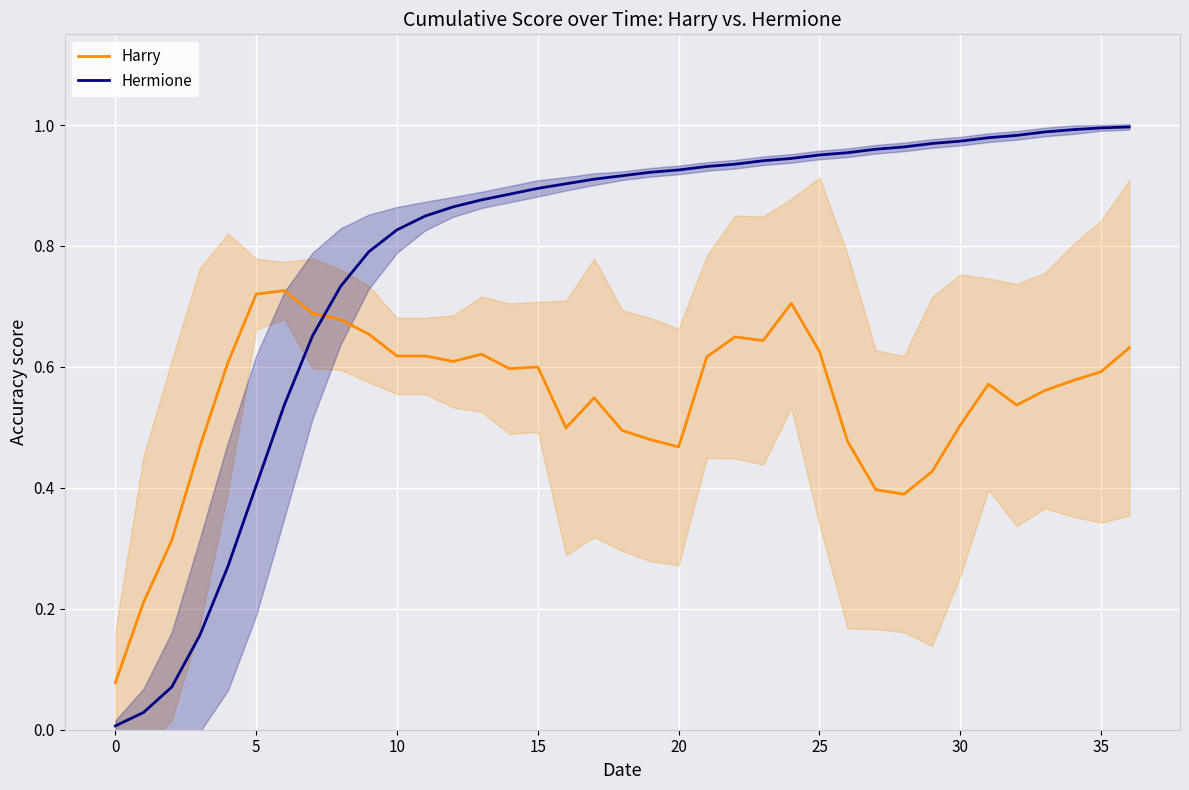

Reading left to right, extract all data points from this chart.

Harry: 0.1	0.2	0.3	0.5	0.6	0.7	0.7	0.7	0.7	0.7	0.6	0.6	0.6	0.6	0.6	0.6	0.5	0.5	0.5	0.5	0.5	0.6	0.6	0.6	0.7	0.6	0.5	0.4	0.4	0.4	0.5	0.6	0.5	0.6	0.6	0.6	0.6
Hermione: 0.0	0.0	0.1	0.2	0.3	0.4	0.5	0.7	0.7	0.8	0.8	0.8	0.9	0.9	0.9	0.9	0.9	0.9	0.9	0.9	0.9	0.9	0.9	0.9	0.9	1.0	1.0	1.0	1.0	1.0	1.0	1.0	1.0	1.0	1.0	1.0	1.0